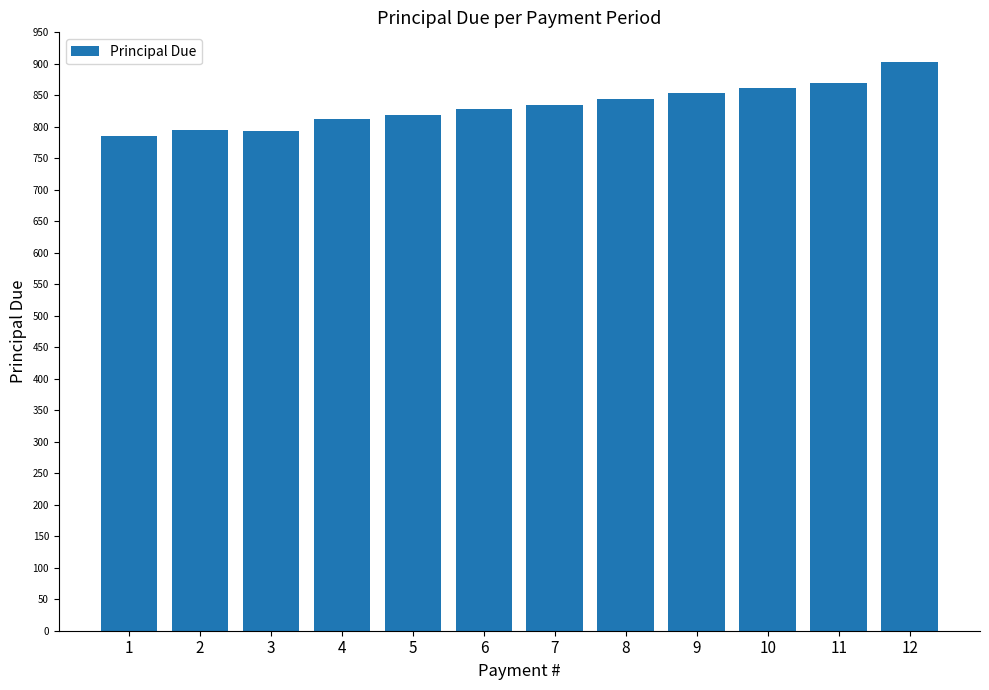

Is it true that the value at 1 is 1110.9?

False